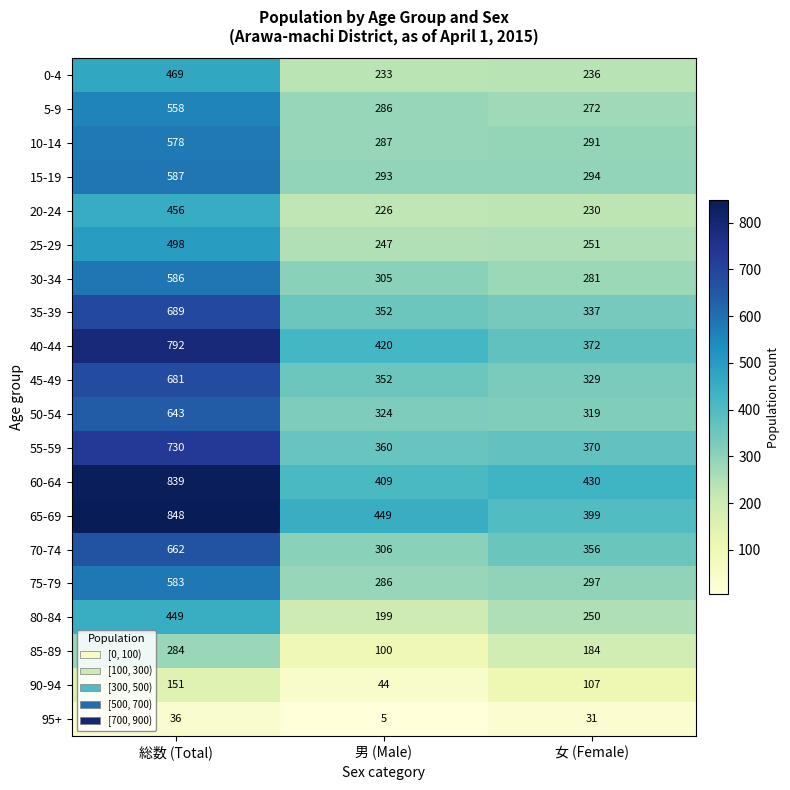

The value of 20-24 at 男 (Male) is 226. True or false?

True